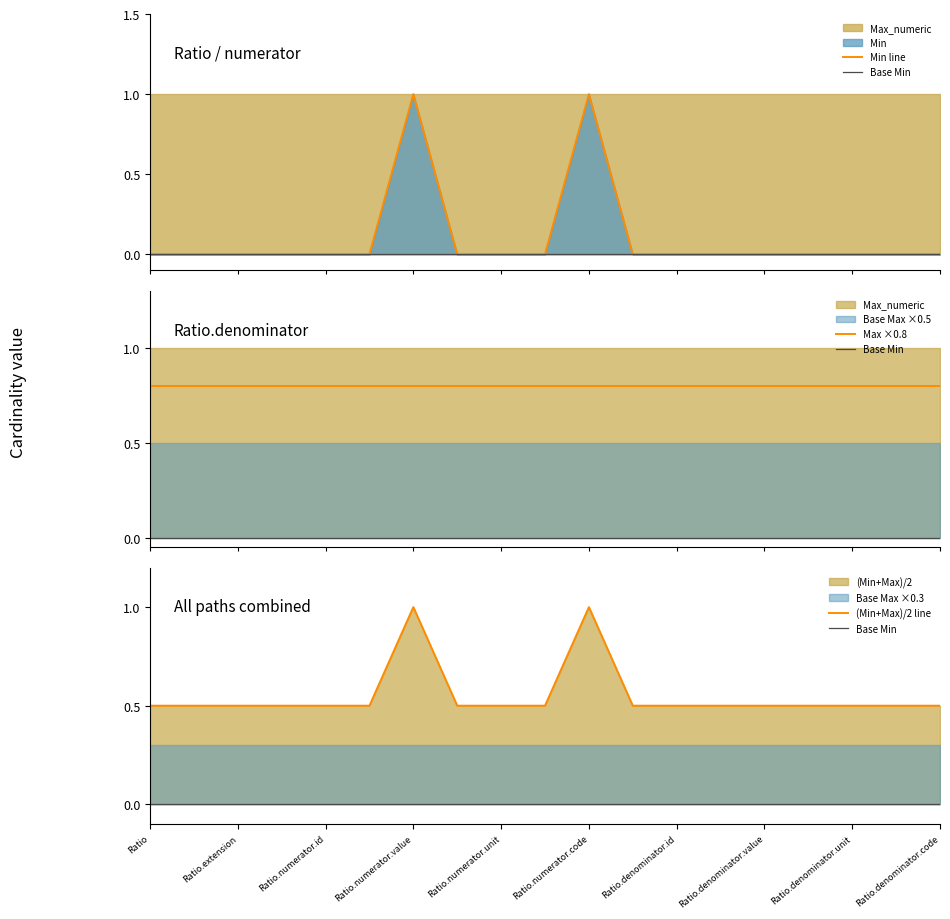

What is the label of the 13th point from the right?

Ratio.numerator.value